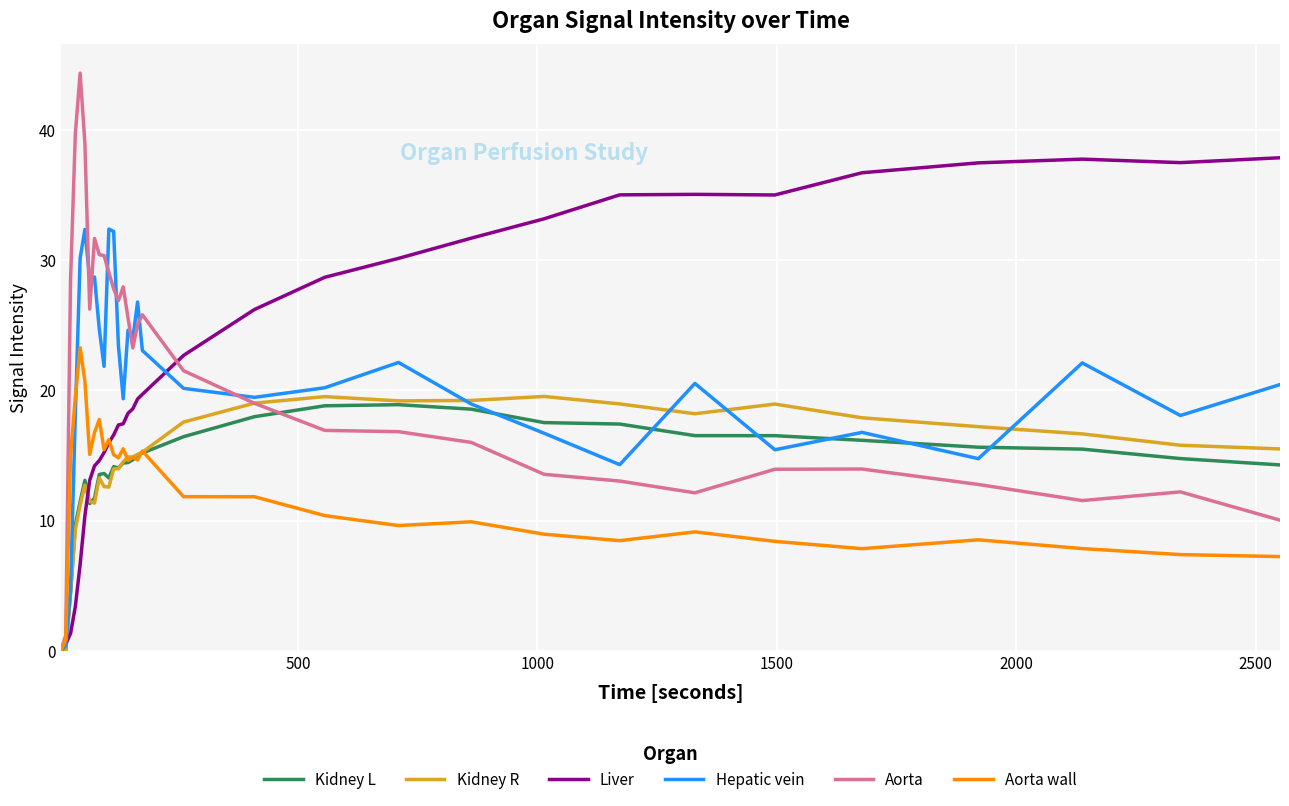

What is the greatest value displayed?

44.4